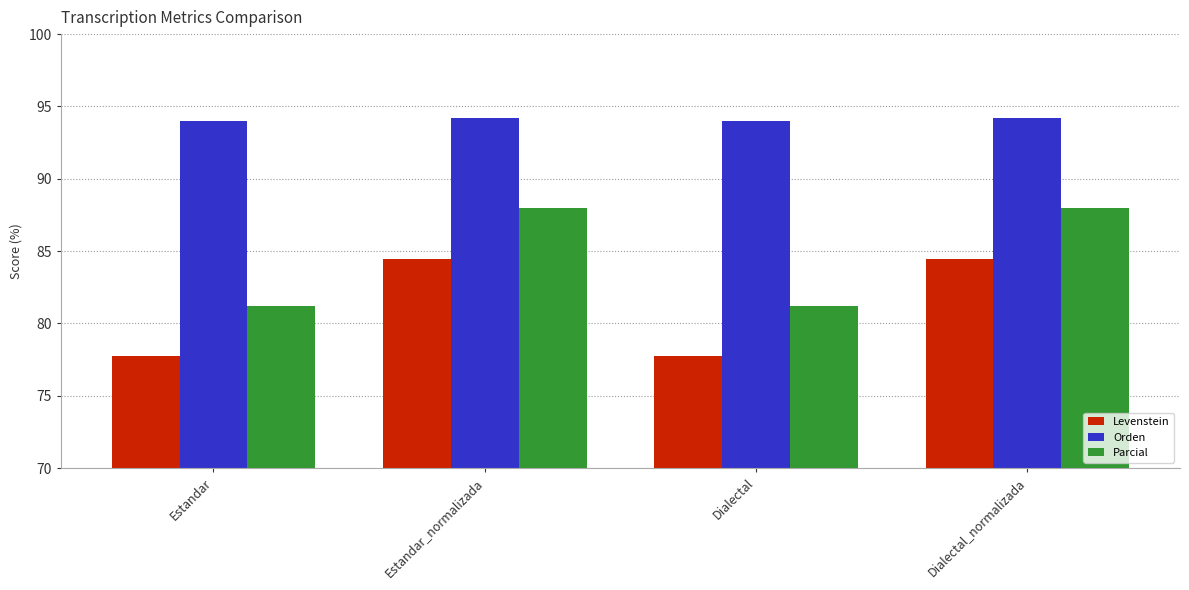

How many groups of bars are there?

4